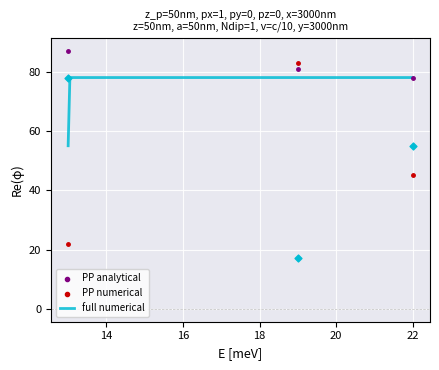

What is the highest value of the full numerical series?

78